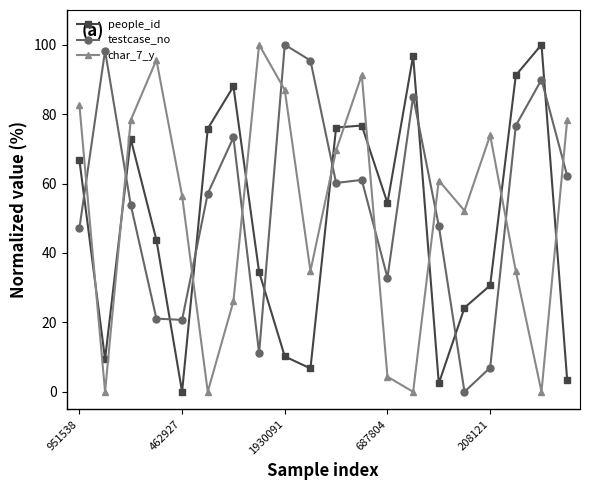

In people_id, how many points are lower than both neighbors (excluding endpoints)?

5